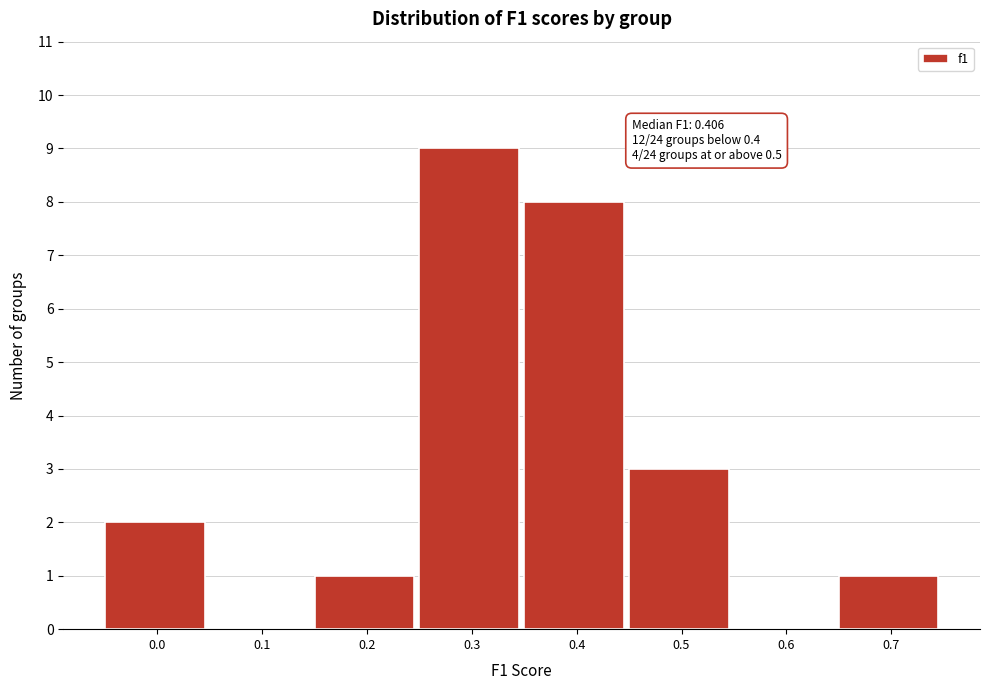

Reading right to left, list all the values displayed in this chart.

0.7=1	0.6=0	0.5=3	0.4=8	0.3=9	0.2=1	0.1=0	0.0=2